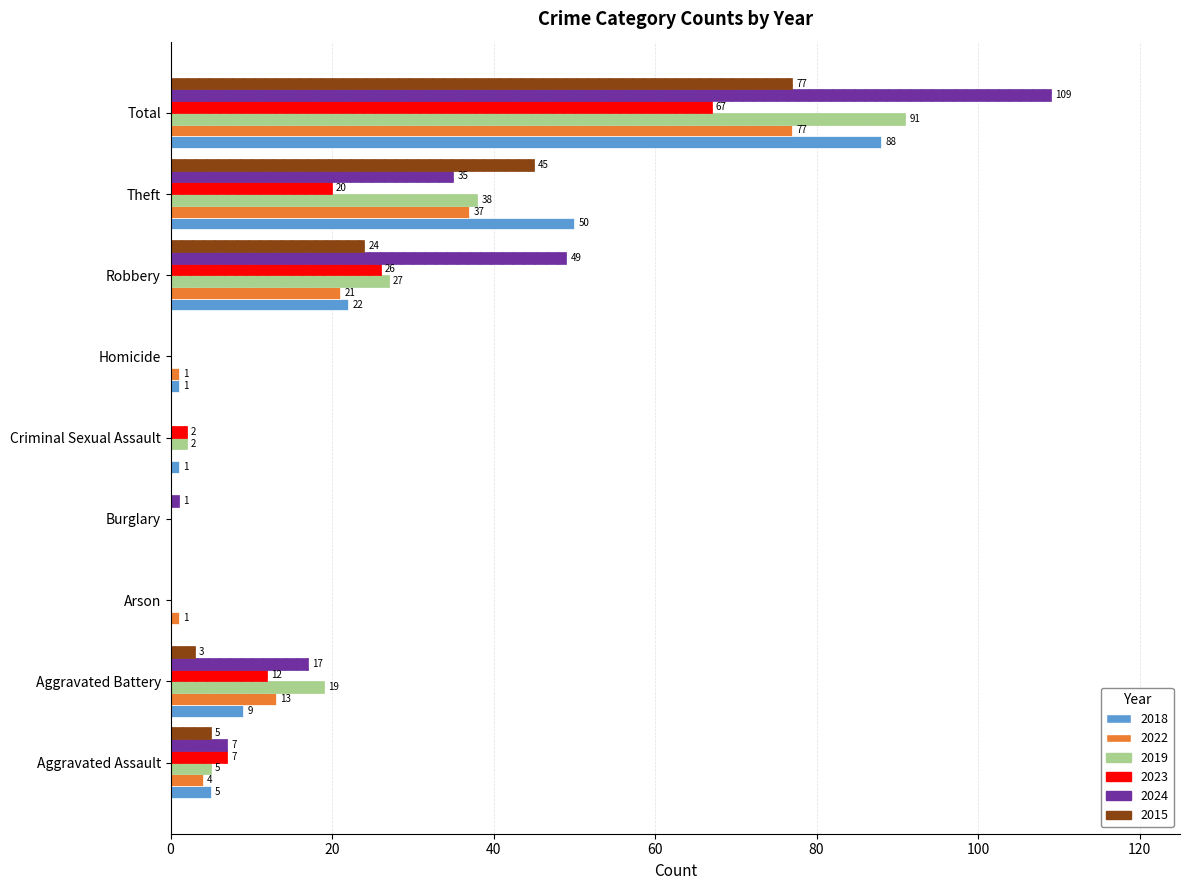

What is the spread (max minus min) of values at Criminal Sexual Assault?

2